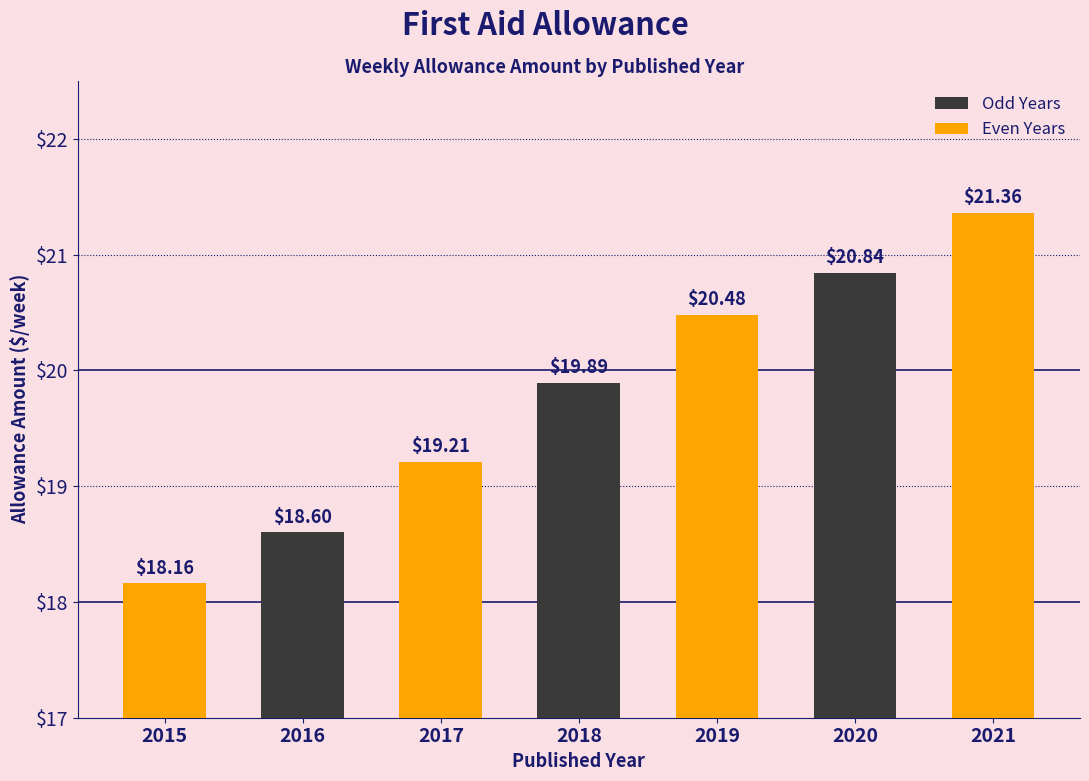

What is the sum of the values at 2017 and 2018?

39.1